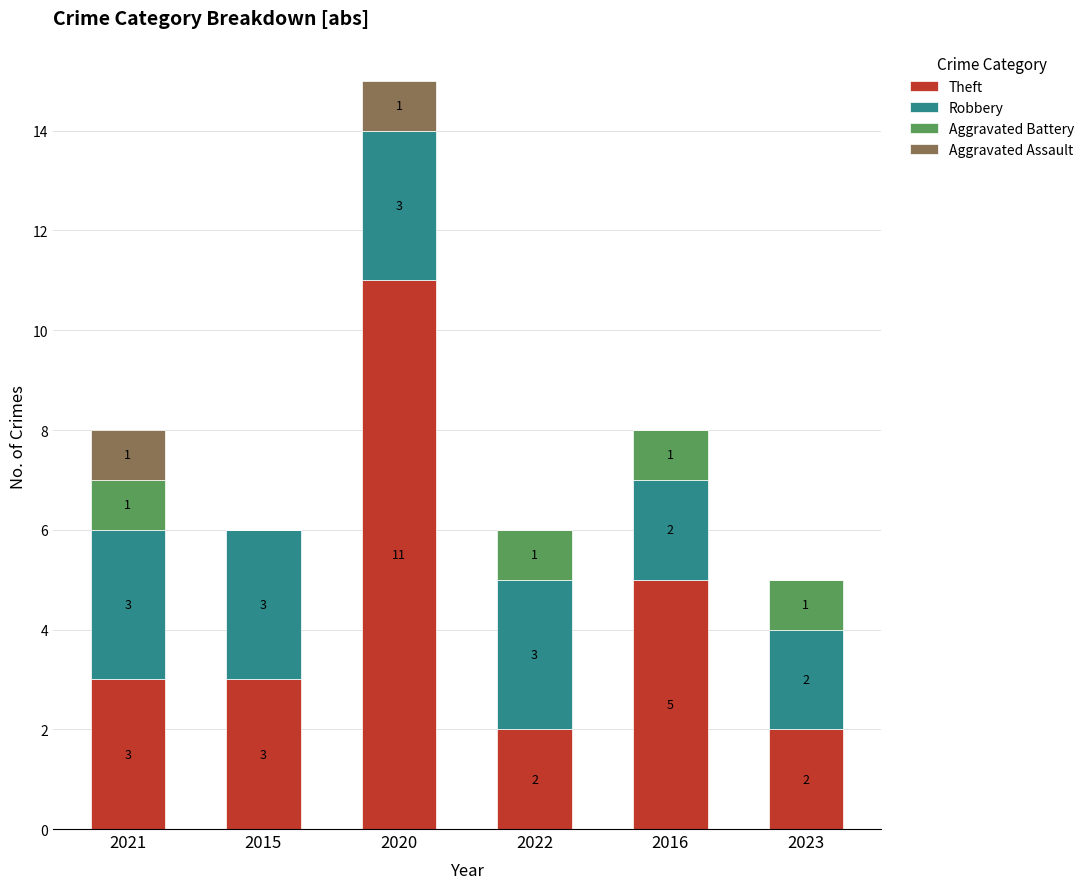

Which category has the highest value in the Theft series?

2020